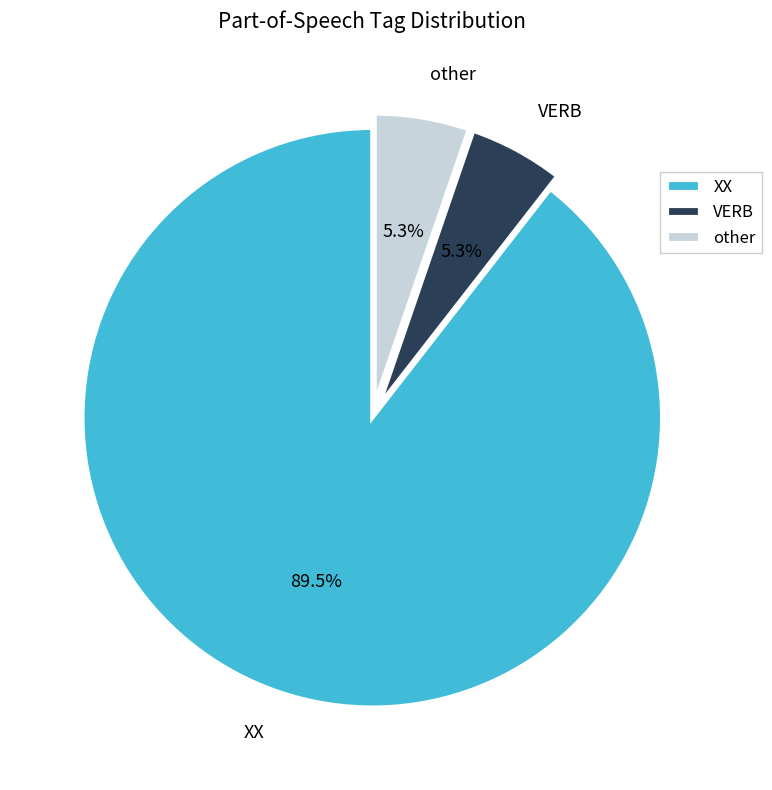

Is the sum of other and VERB greater than half?

No